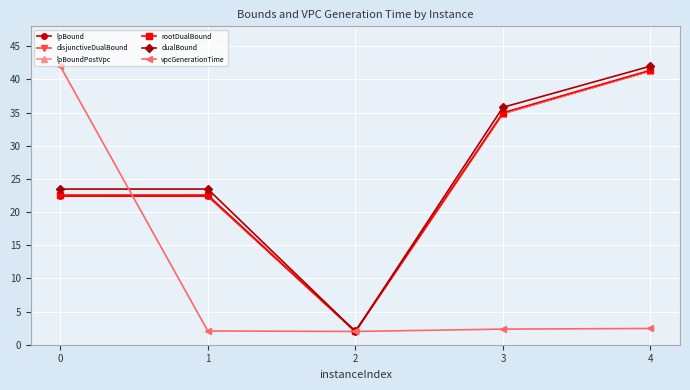

Is the value of dualBound at 0 greater than the value of lpBound at 3?

No